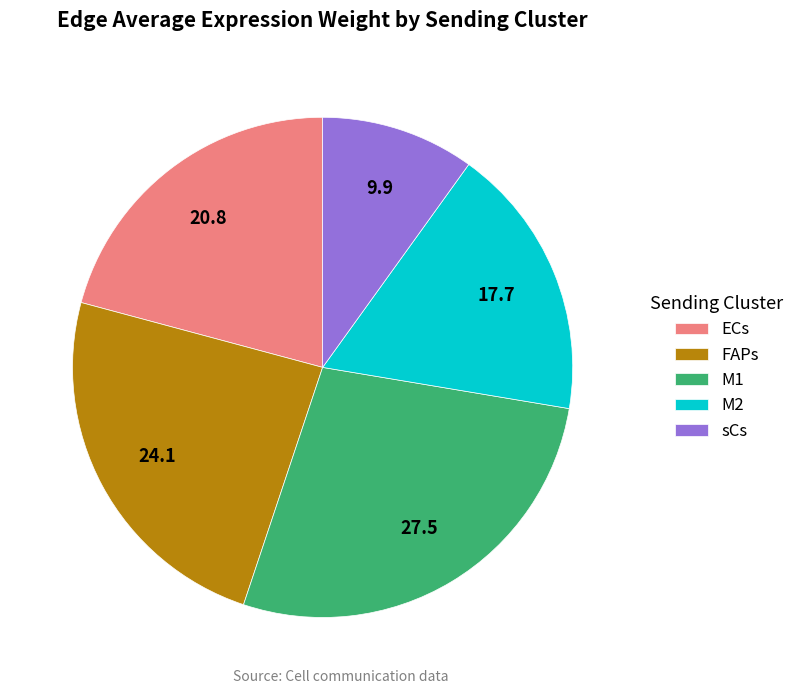

Is it true that sCs is 10% of the pie?

True